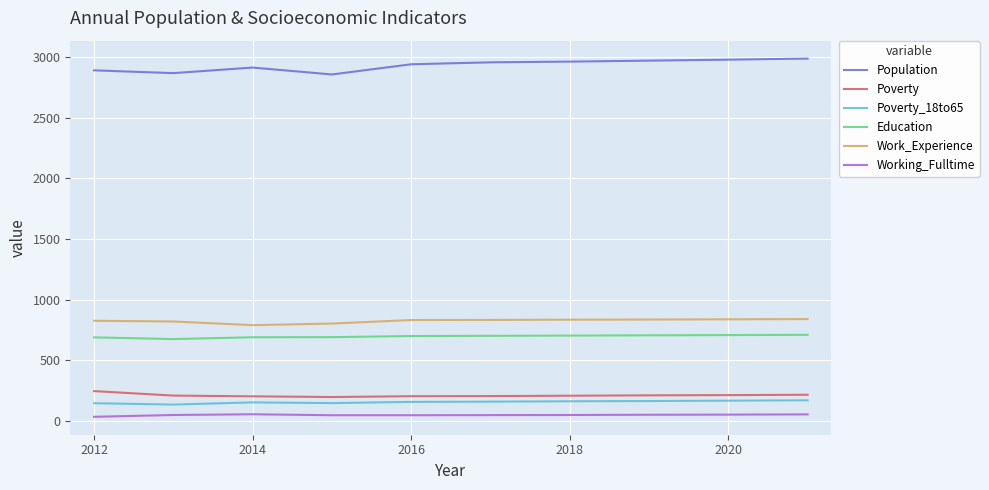

Rank the series by their maximum value, from highest to lowest.

Population, Work_Experience, Education, Poverty, Poverty_18to65, Working_Fulltime